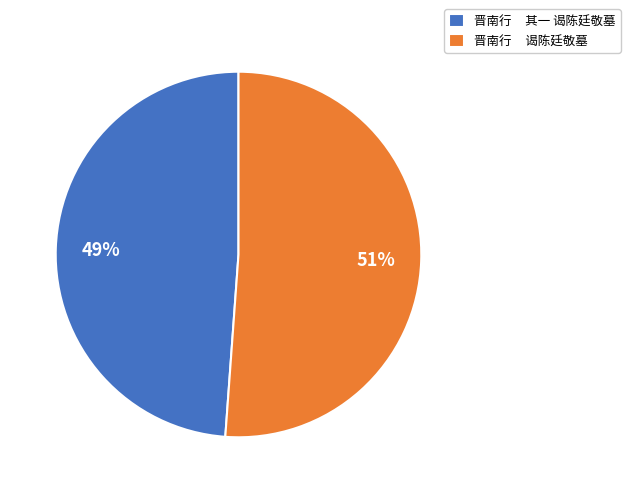

Which category has the biggest portion of the pie?

晋南行 谒陈廷敬墓